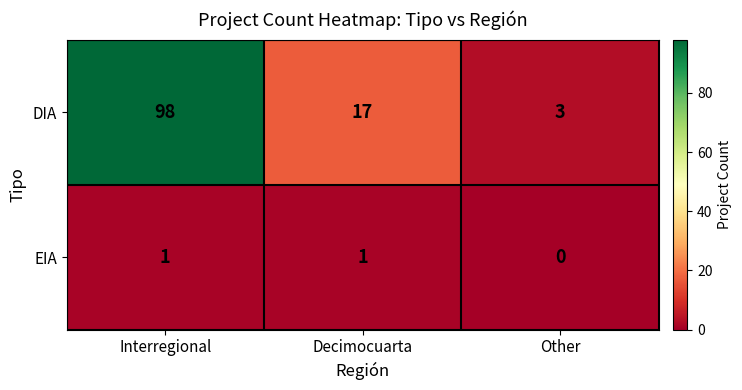

Count the EIA values in the range 0 to 1.

3